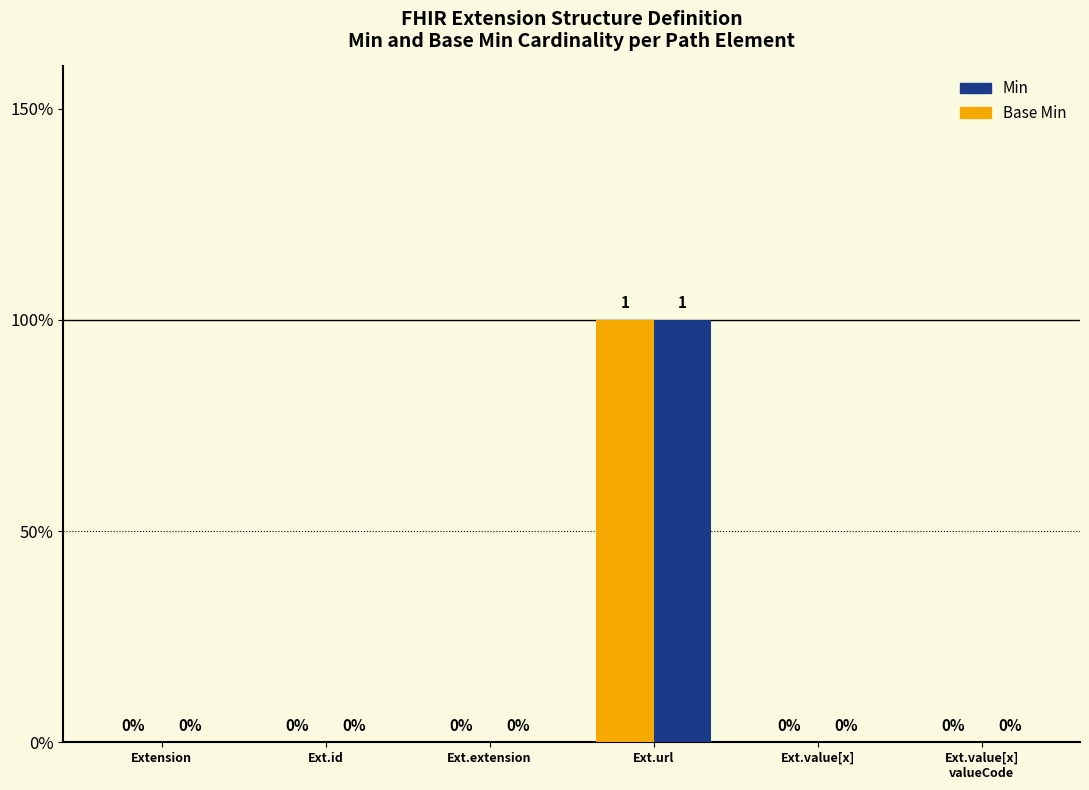

How many data points in Min are above 0?

1